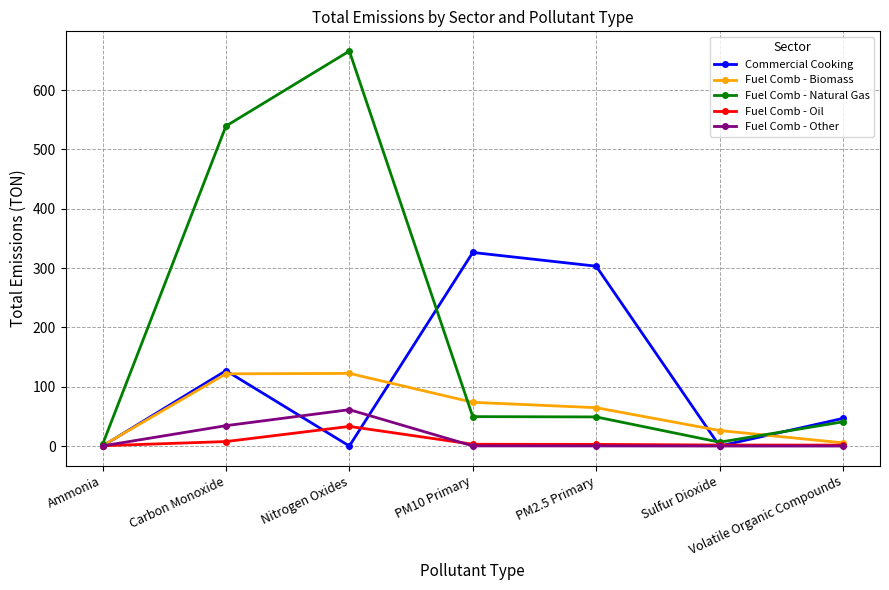

At which label is Commercial Cooking closest to 163?

Carbon Monoxide